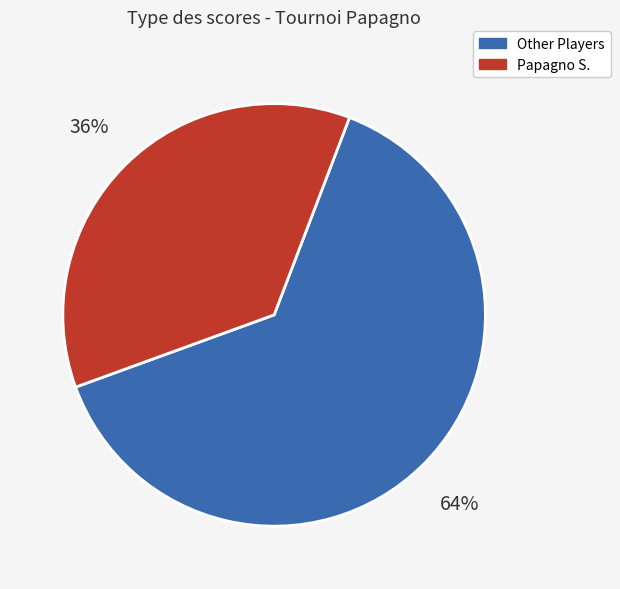

How many slices are in this pie chart?

2